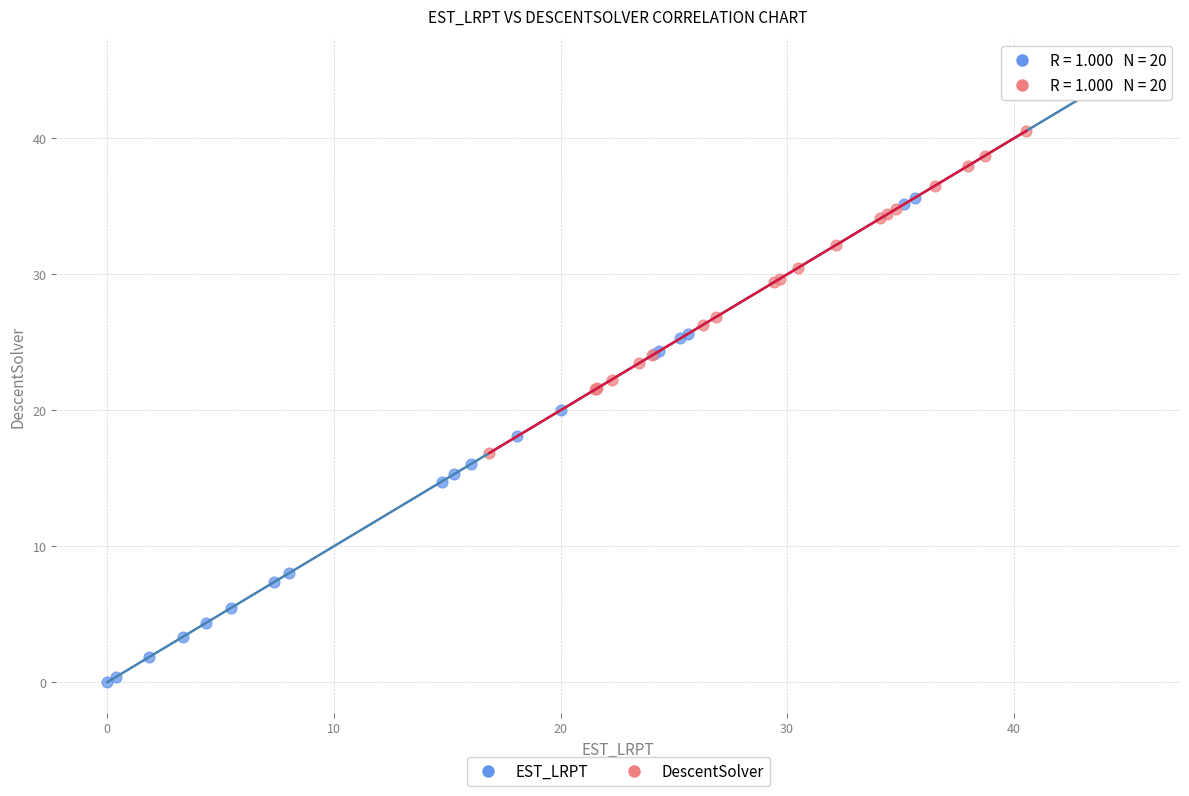

Which series contains the highest Y value?

EST_LRPT